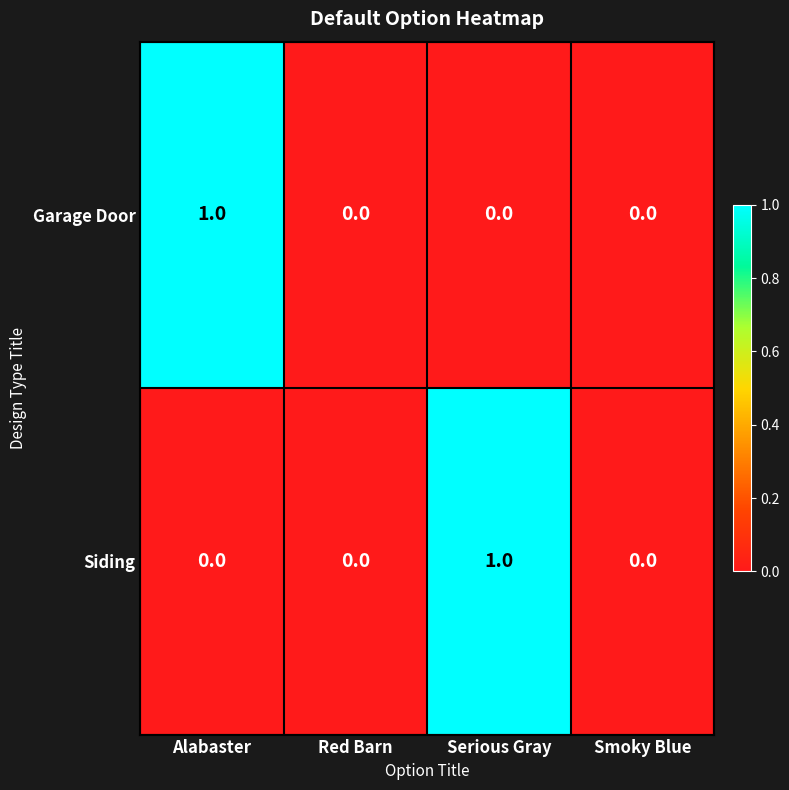

Is it true that Siding equals 0 at Red Barn?

True